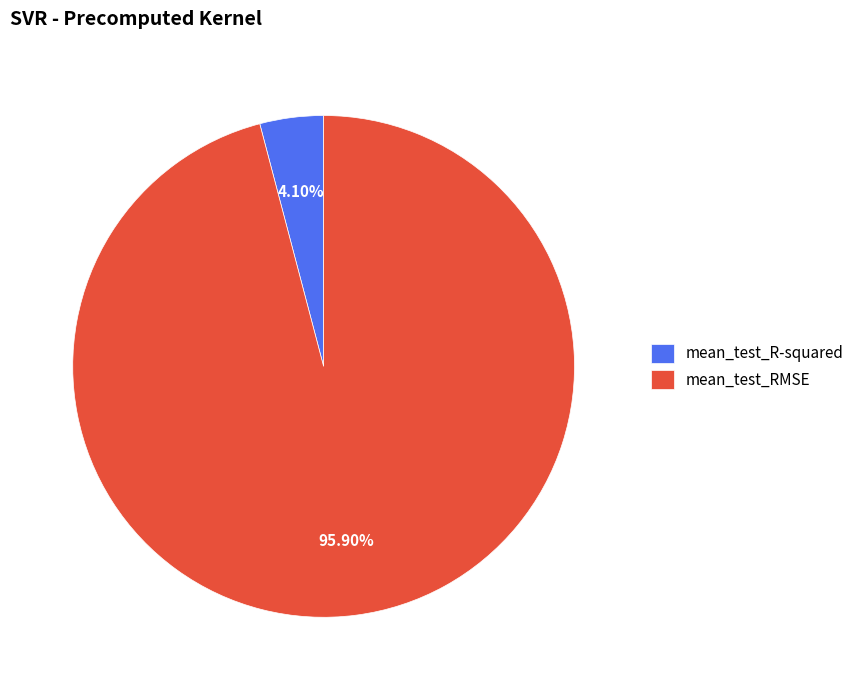

To the nearest percent, what portion does mean_test_R-squared represent?

4%